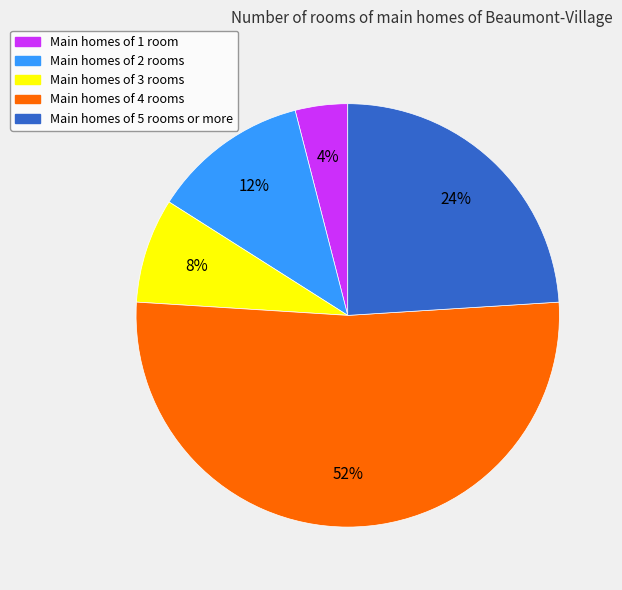

To the nearest percent, what is the difference between the largest and smallest slice percentages?

48%